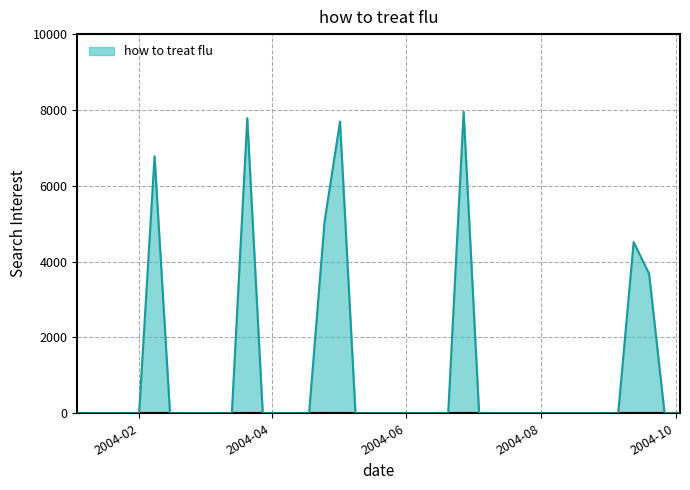

What is the greatest value displayed?

7950.3